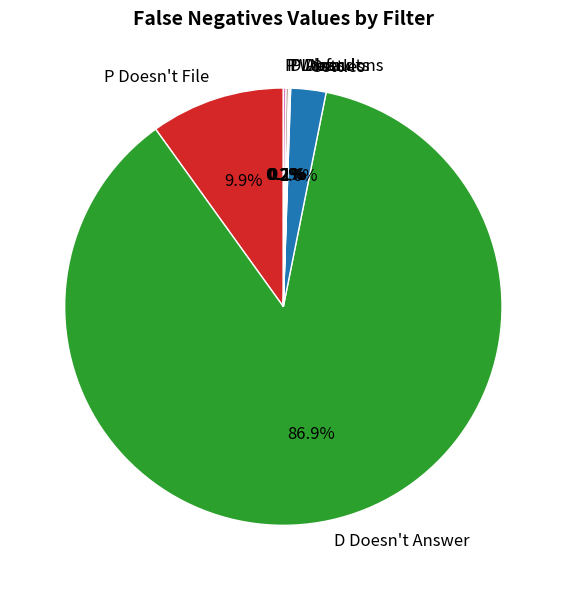

What percentage is NOT represented by P Doesn't File?

90.1%